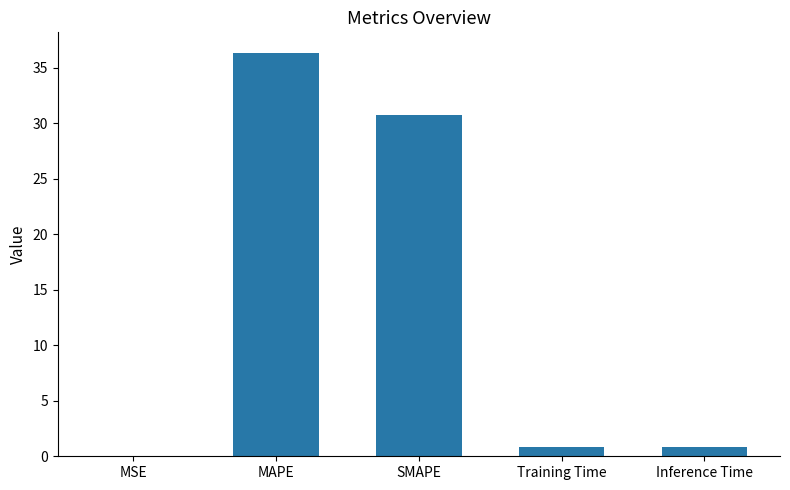

Between MAPE and SMAPE, which is larger?

MAPE